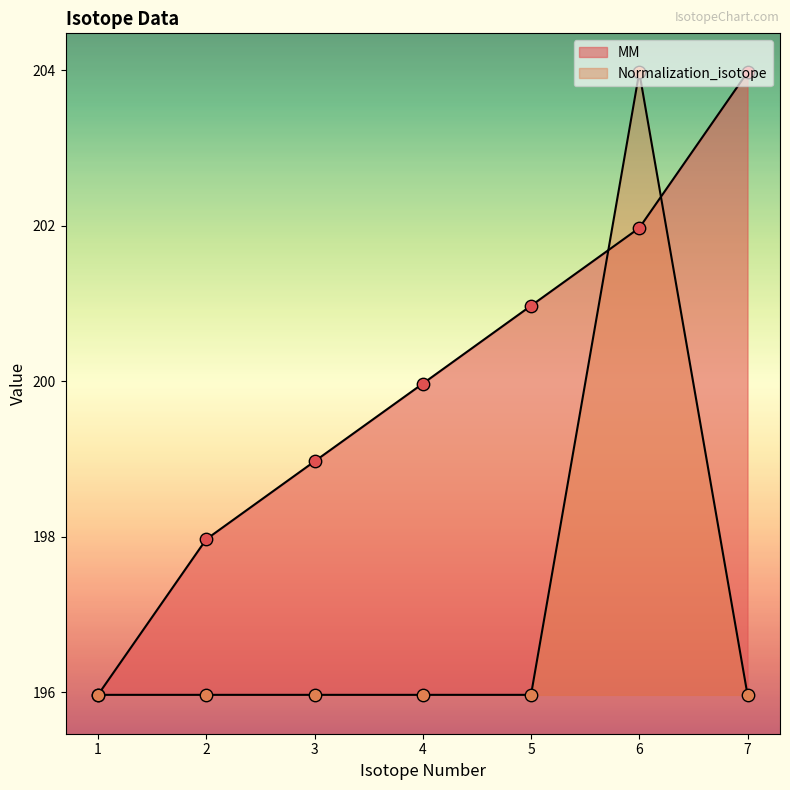

What are all the series names shown in the legend?

MM, Normalization_isotope